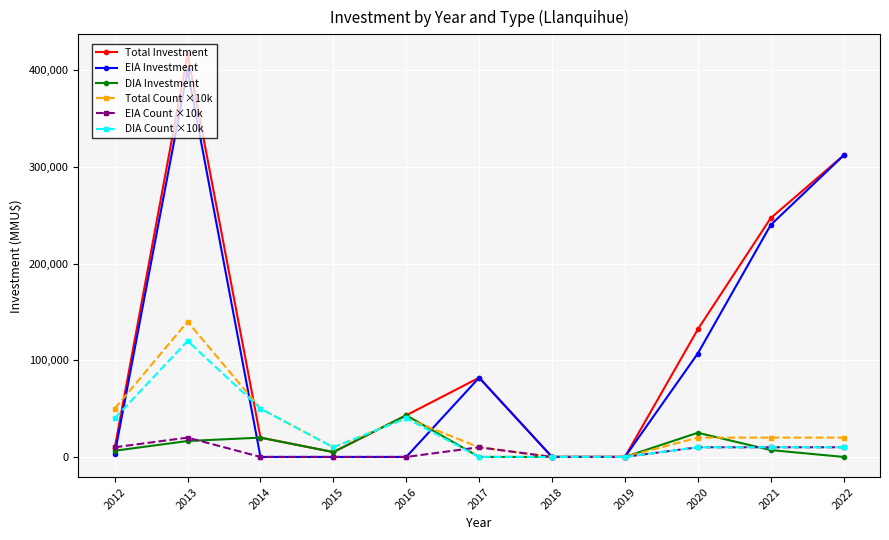

Between 2020 and 2022, which series saw the biggest shift?

EIA Investment